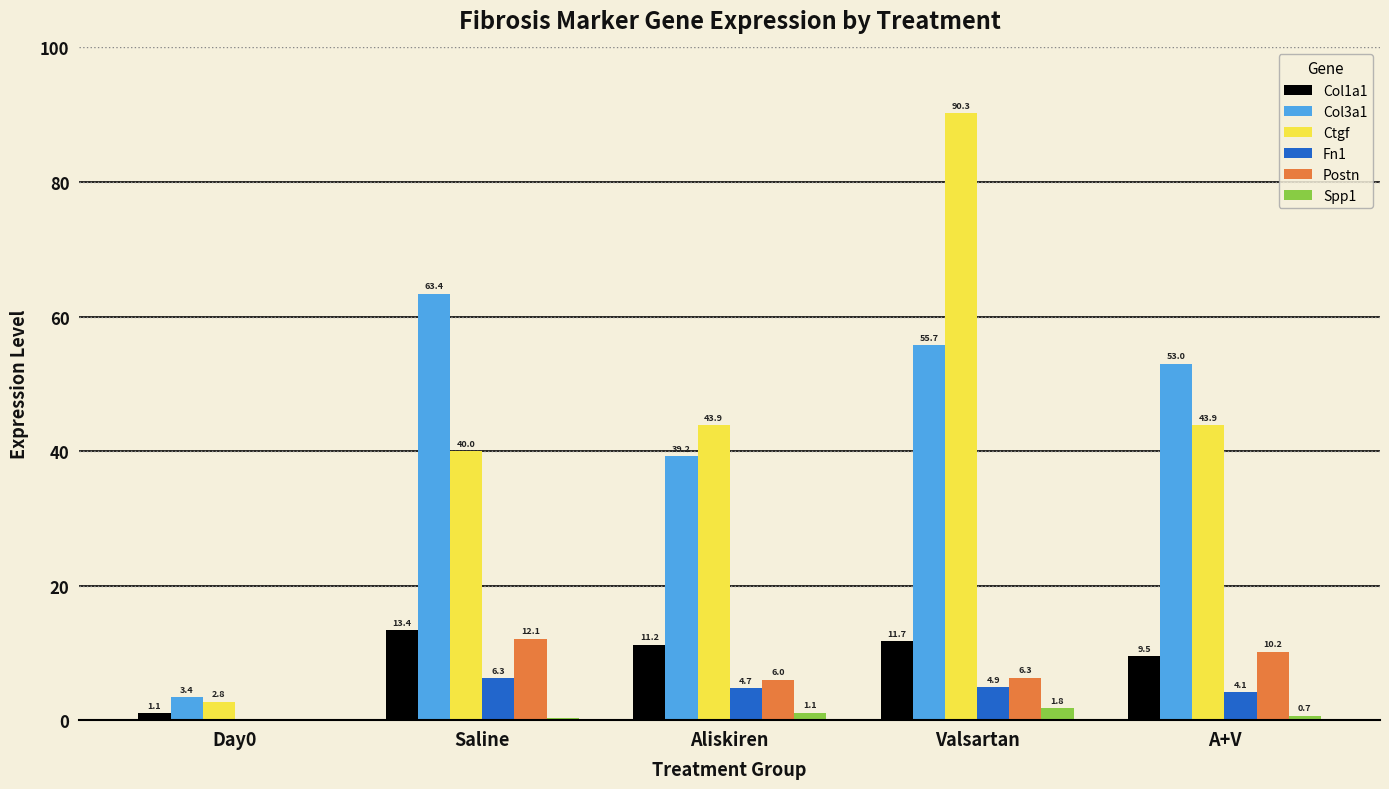

Which series changed the most between Day0 and Valsartan?

Ctgf